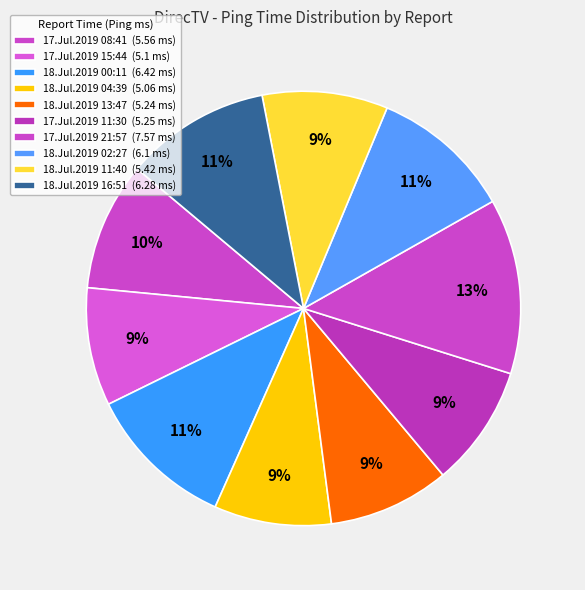

To the nearest percent, what is the combined percentage of 18.Jul.2019 11:40 and 17.Jul.2019 15:44?

18%